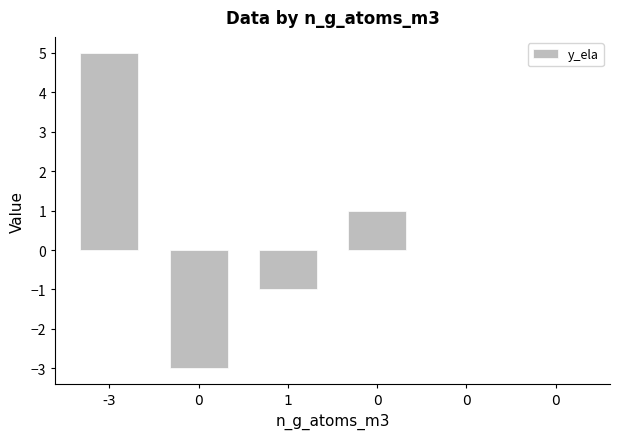

How many values are between -1 and 1?

4